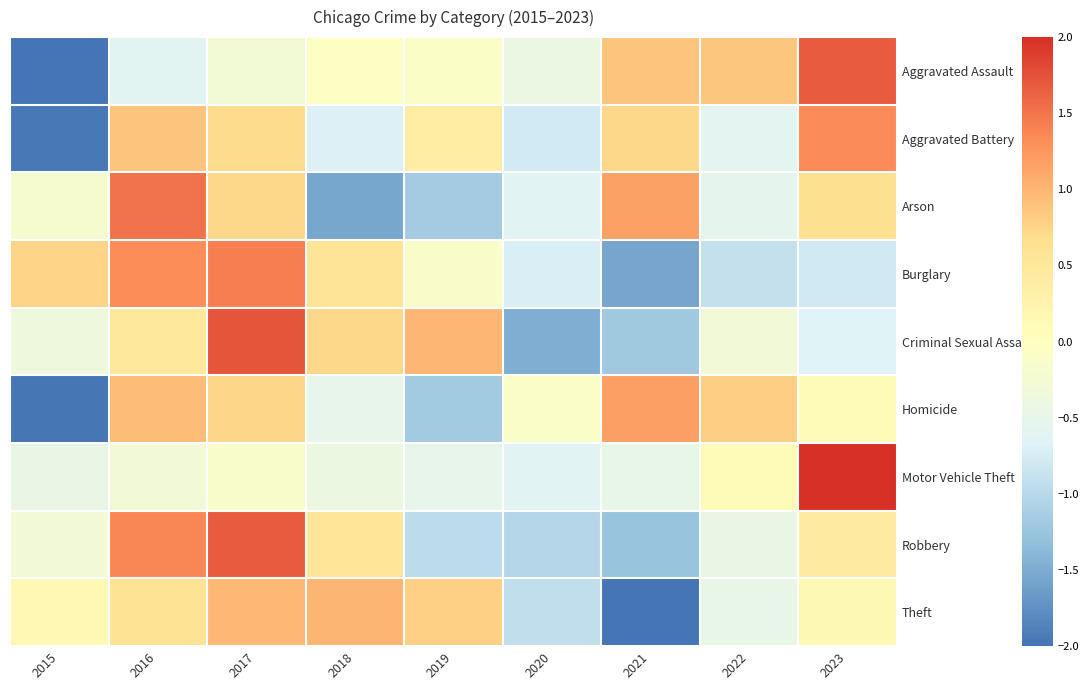

What is the total value across all series at 2015?

-6.3